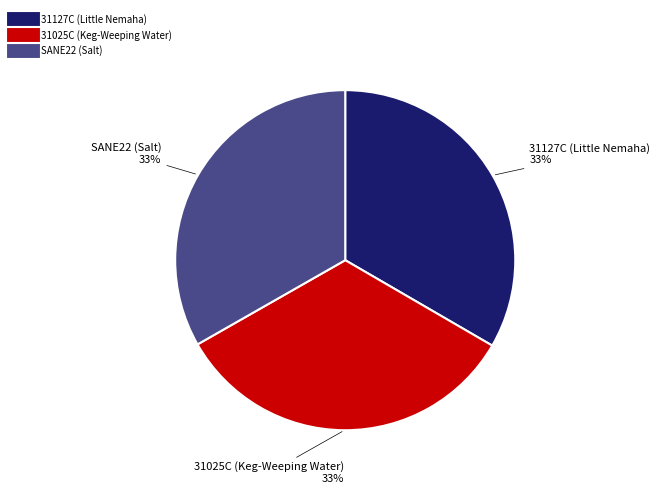

To the nearest percent, what percentage of the pie is SANE22 (Salt)?

33%